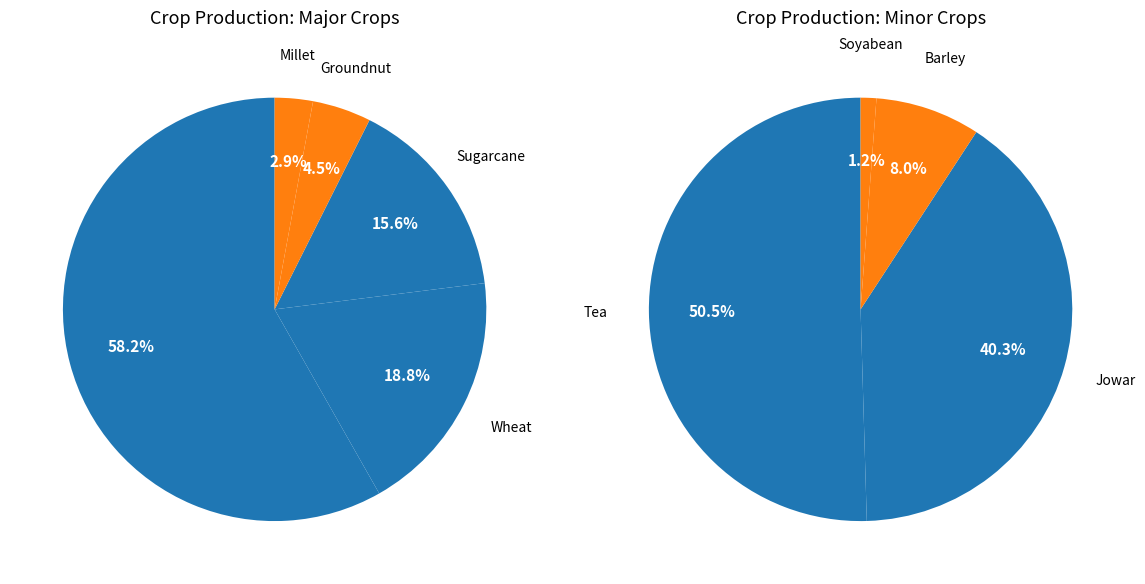

Count the number of slices in the pie.

9